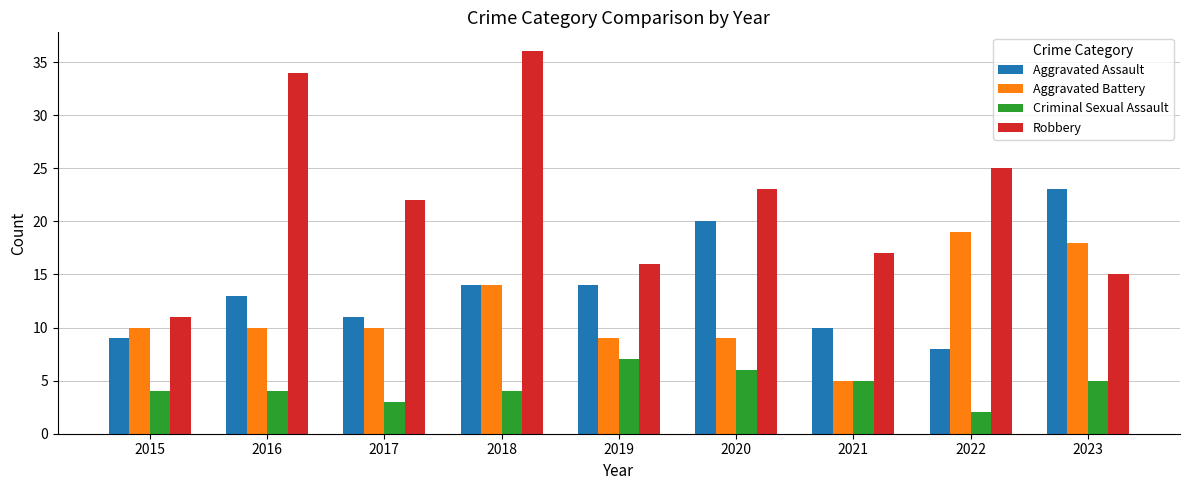

The Aggravated Assault series shows 10 at 2021. True or false?

True